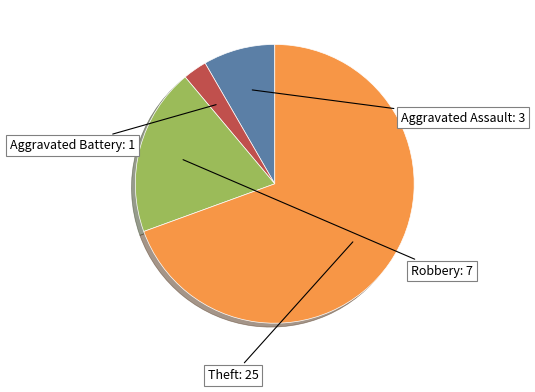

Which slice is the largest?

Theft